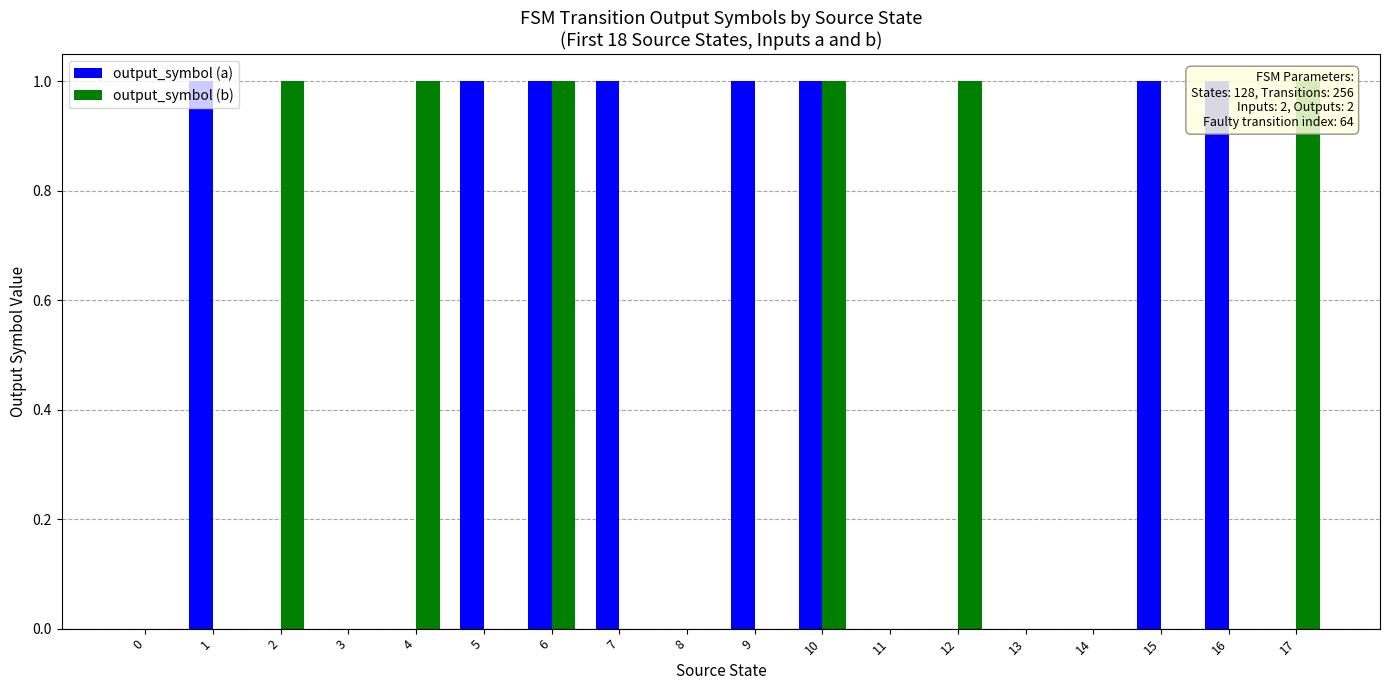

Which series has the largest total across all categories?

output_symbol (a)